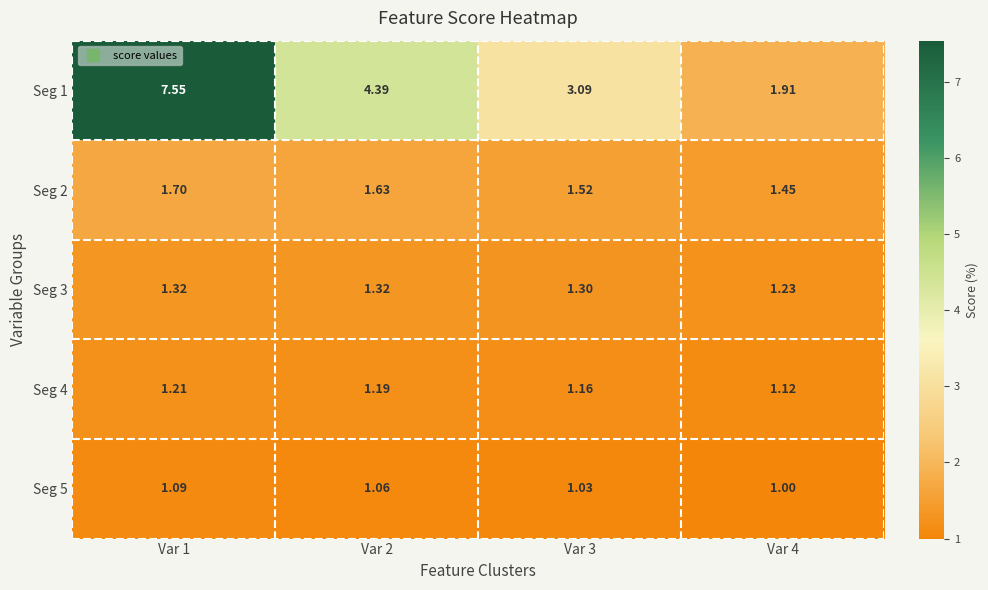

What is the total value across all series at Var 1?

12.9